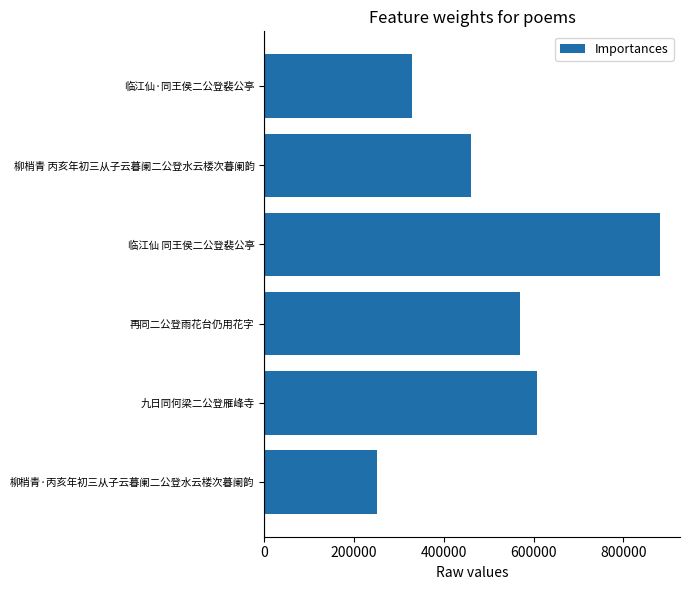

The chart shows a value of 417390 at 柳梢青·丙亥年初三从子云暮阑二公登水云楼次暮阑韵. True or false?

False